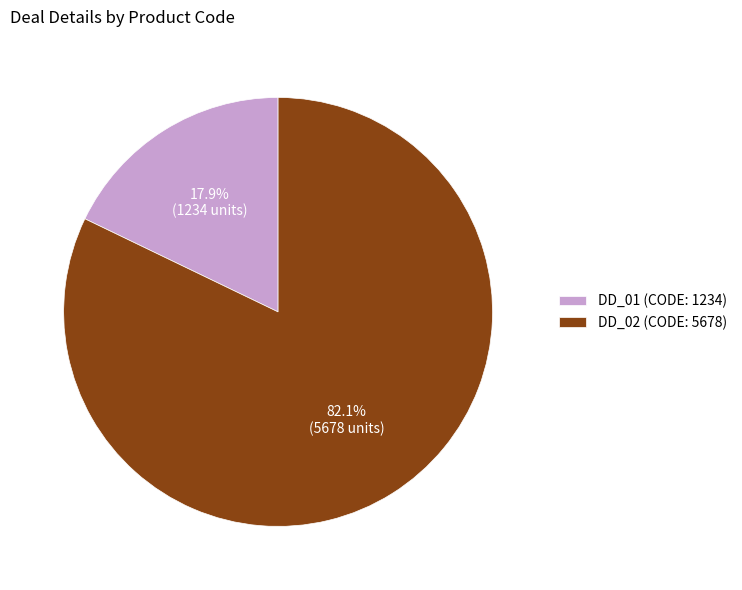

To the nearest percent, what is the difference between the DD_02 and DD_01 slice percentages?

64%